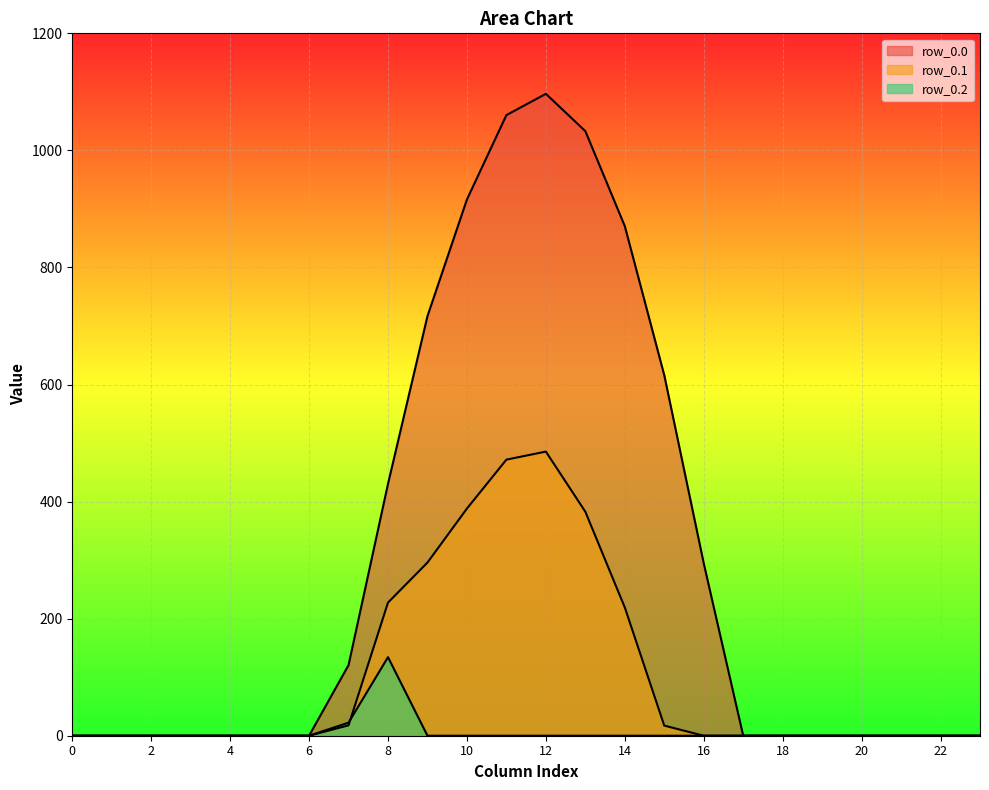

Which series has the widest spread of values?

row_0.0